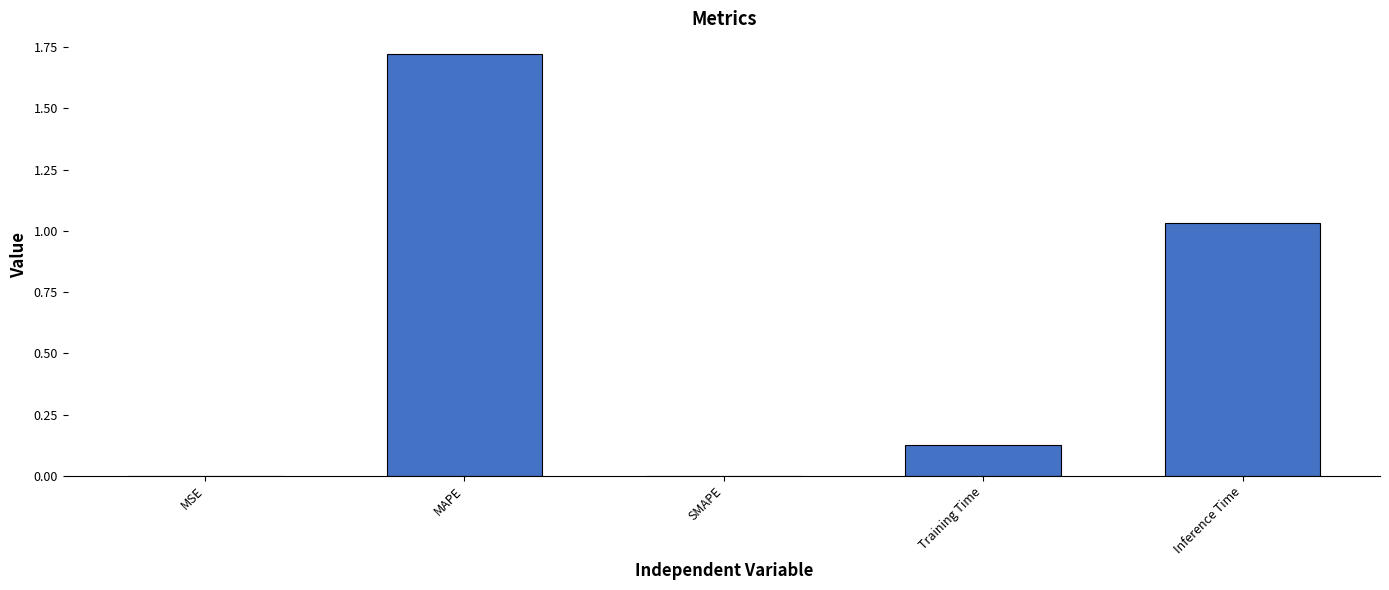

Which has a higher value, MSE or Inference Time?

Inference Time